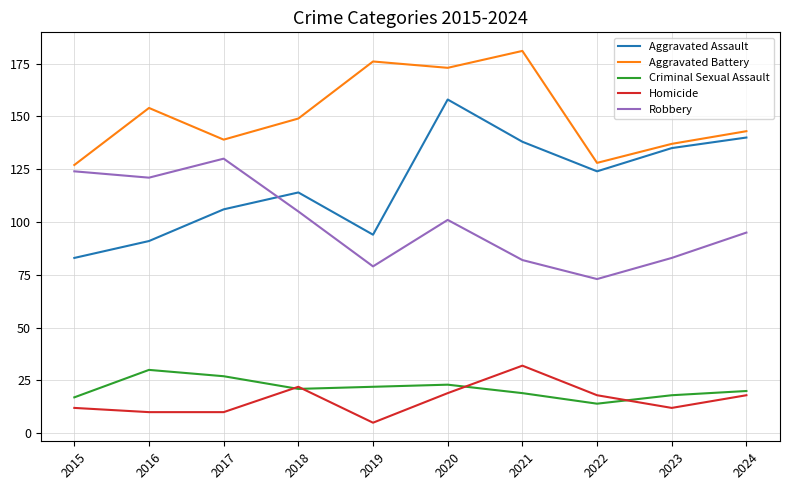

What is the difference between the second highest and second lowest values in the Robbery series?

45